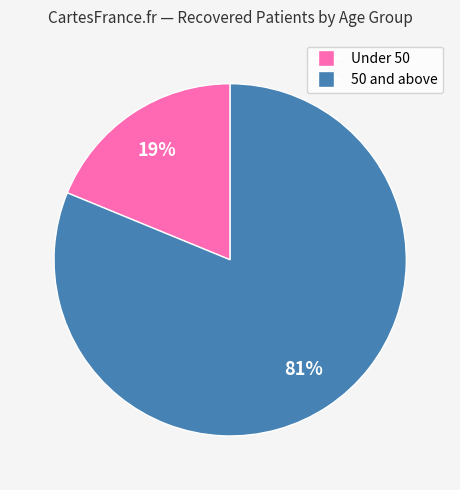

Between 50 and above and Under 50, which is larger?

50 and above